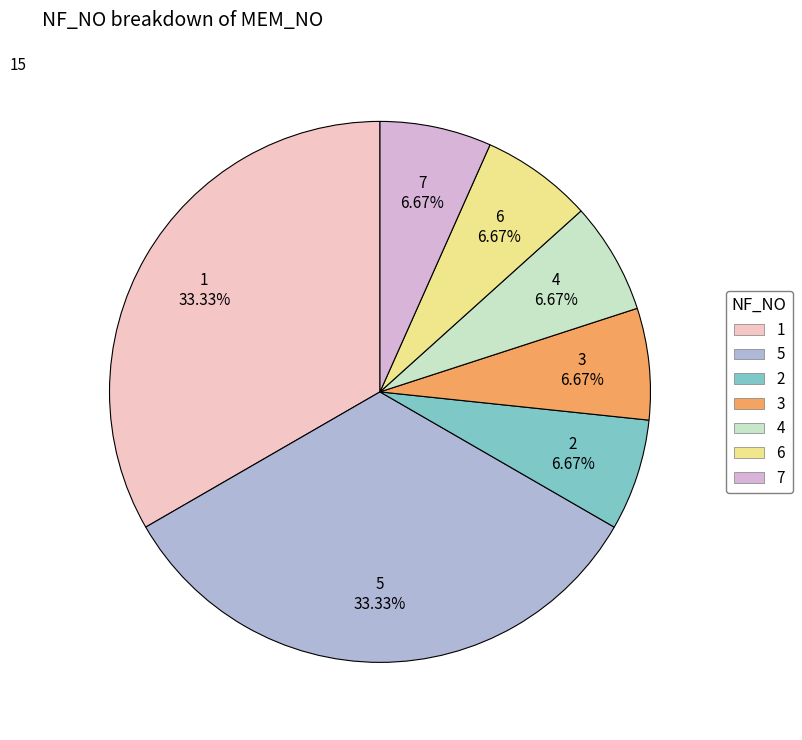

Combined, what portion of the pie is 2 and 7?

13.3%